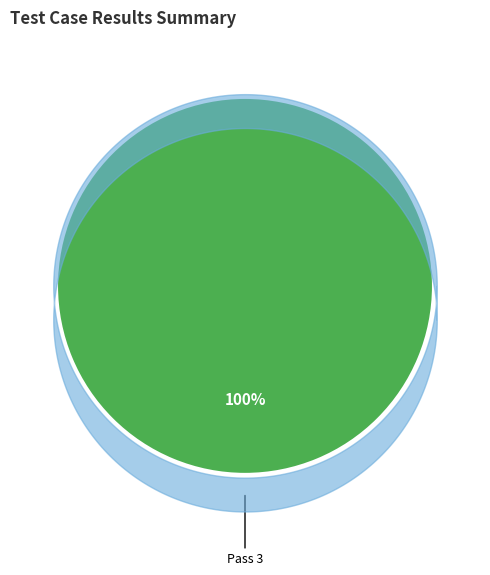

Is there a majority slice in this chart?

Yes